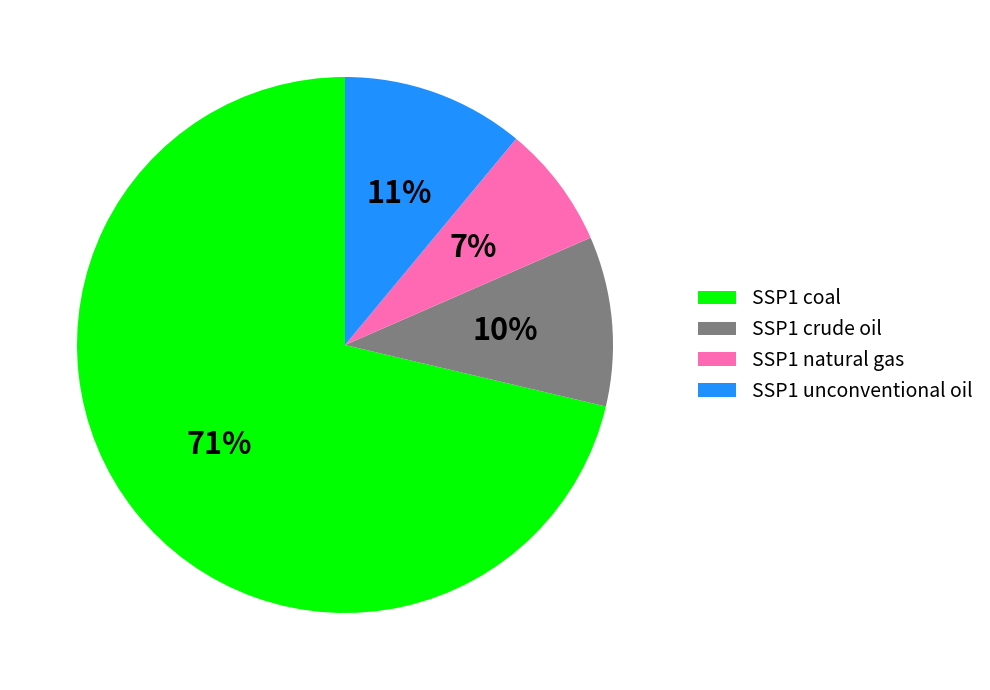

Count the number of slices in the pie.

4